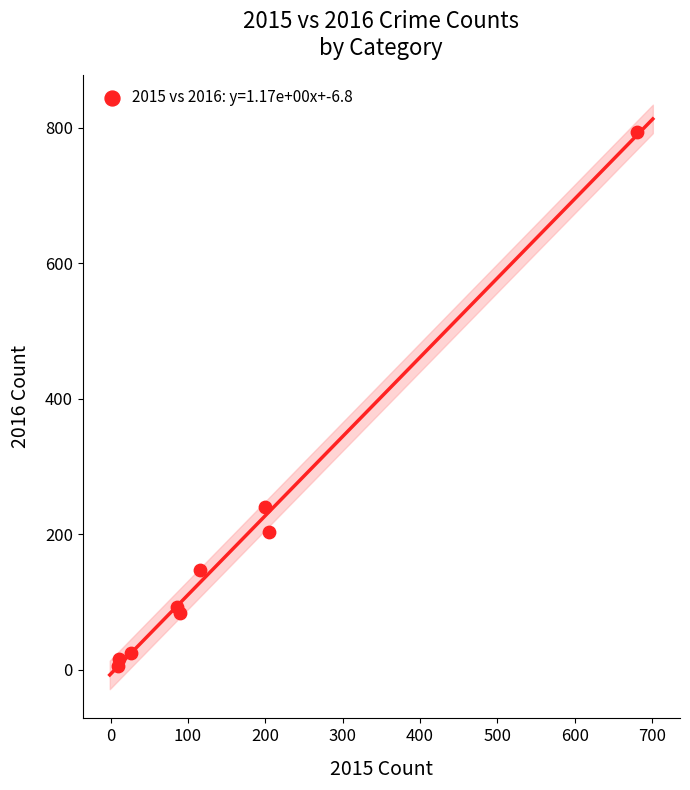

What is the range of X values (max minus min)?

672